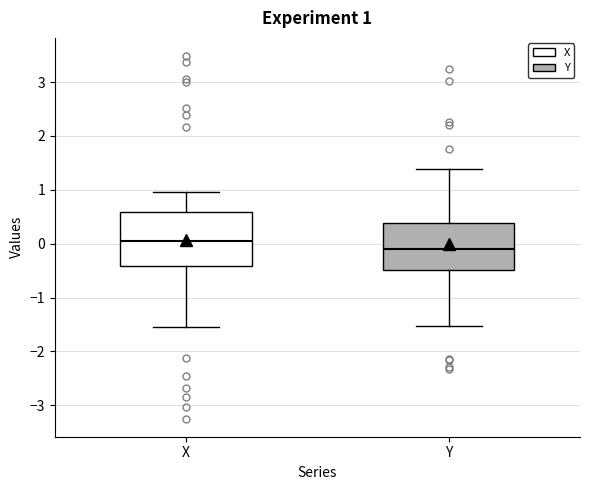

Which box's median line is the highest?

X